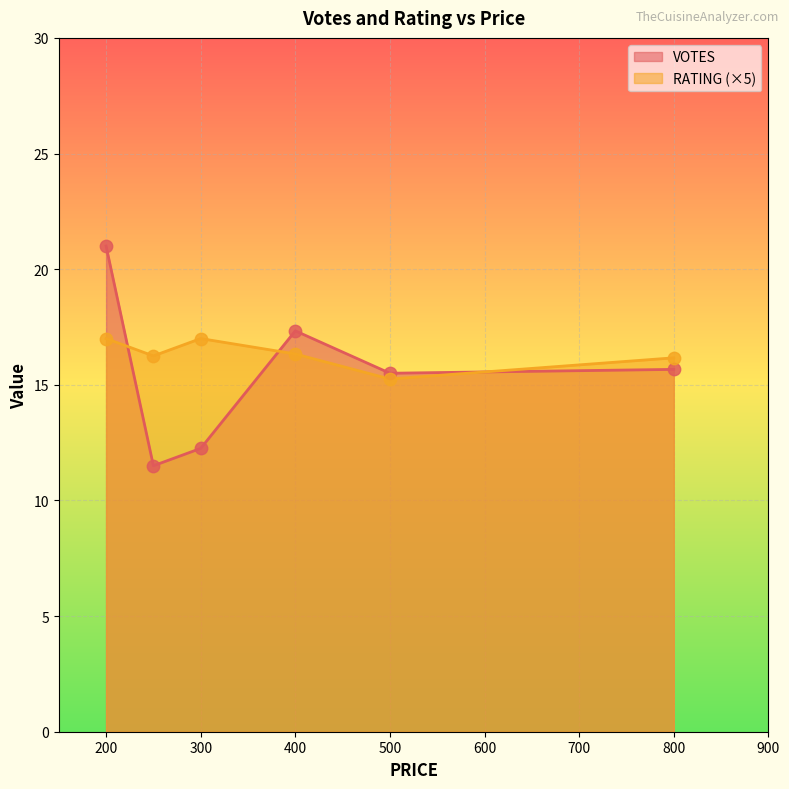

What are all the series names shown in the legend?

VOTES, RATING (×5)